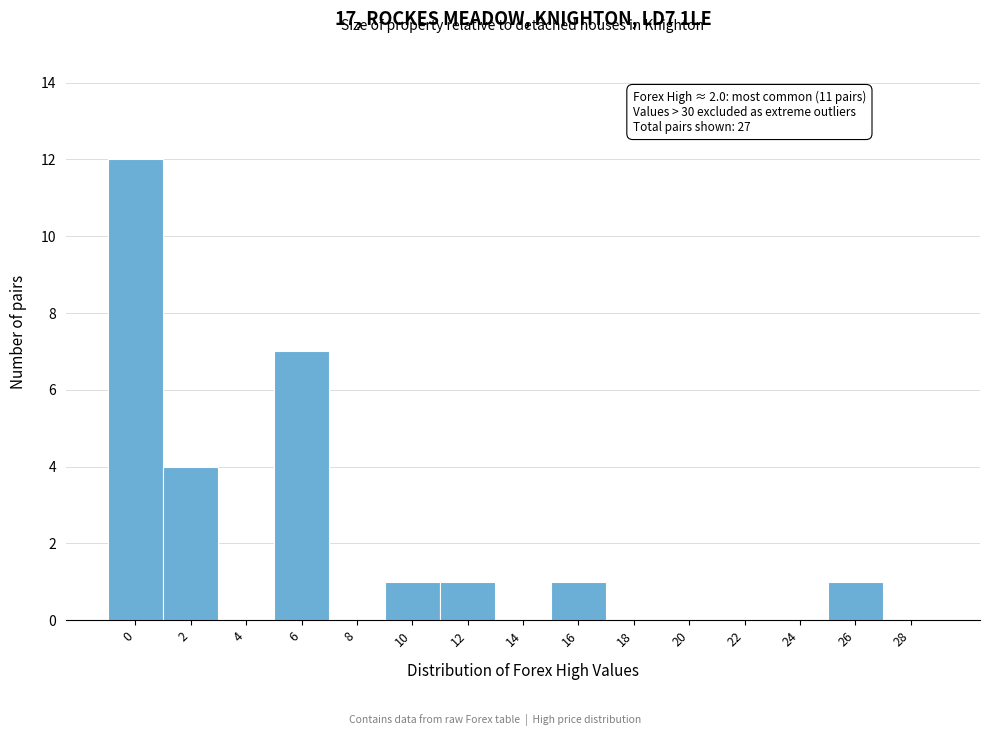

Reading left to right, list all the values displayed in this chart.

0=12	2=4	4=0	6=7	8=0	10=1	12=1	14=0	16=1	18=0	20=0	22=0	24=0	26=1	28=0